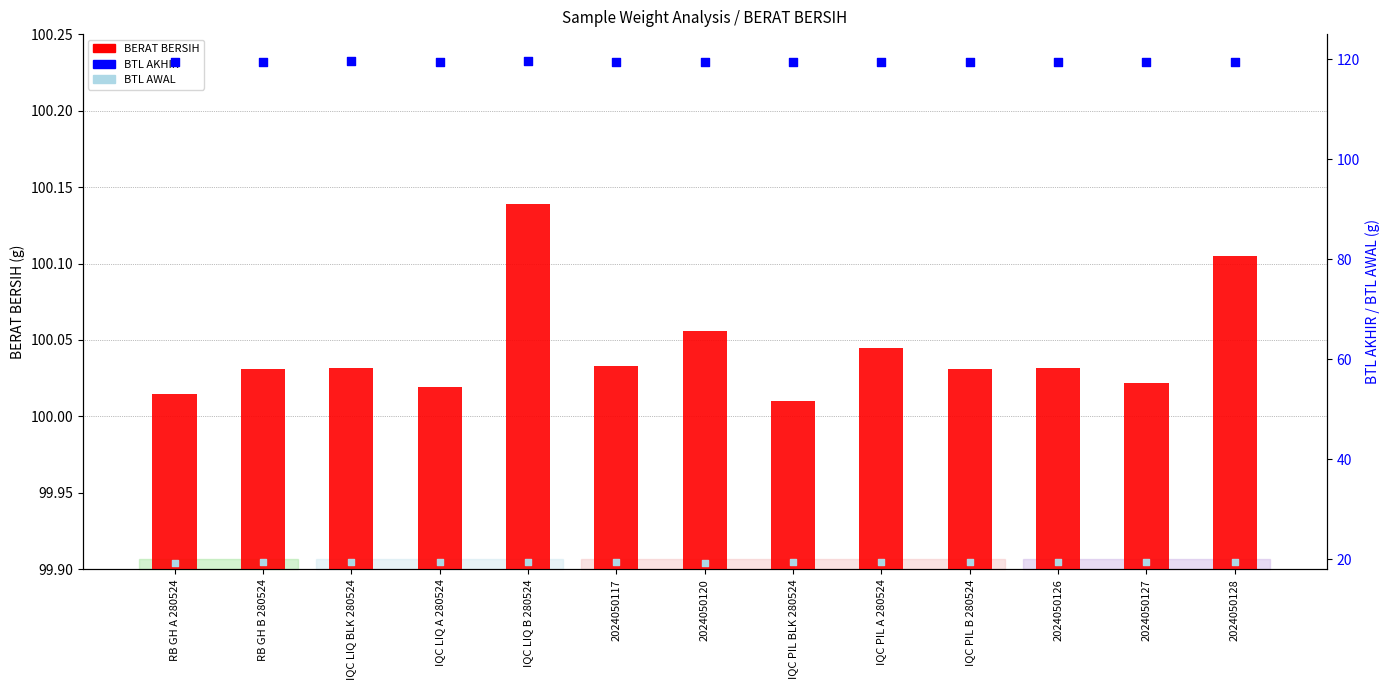

Is the value of BTL AWAL at IQC PIL BLK 280524 greater than the value of BTL AKHIR at IQC PIL A 280524?

No